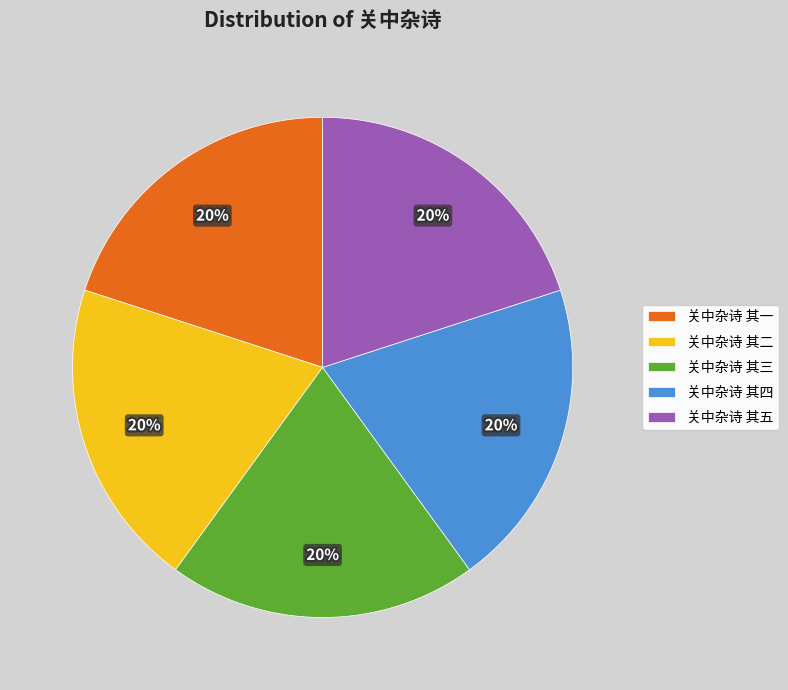

Do 关中杂诗 其一 and 关中杂诗 其三 together represent more than half of the pie?

No